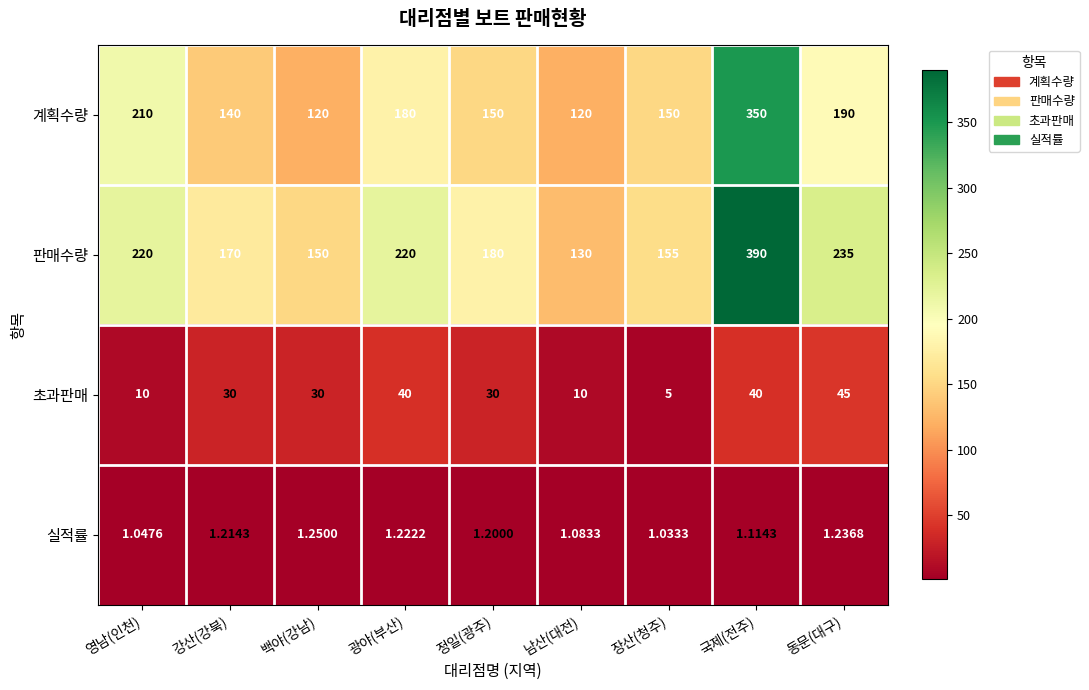

Between 백야(강남) and 동문(대구), which series saw the biggest shift?

판매수량